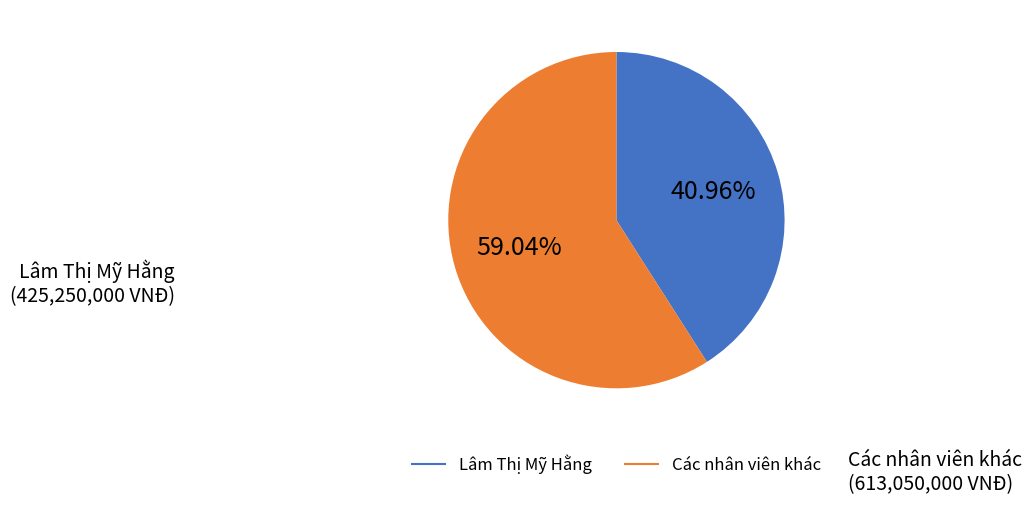

Does any single category account for the majority?

Yes